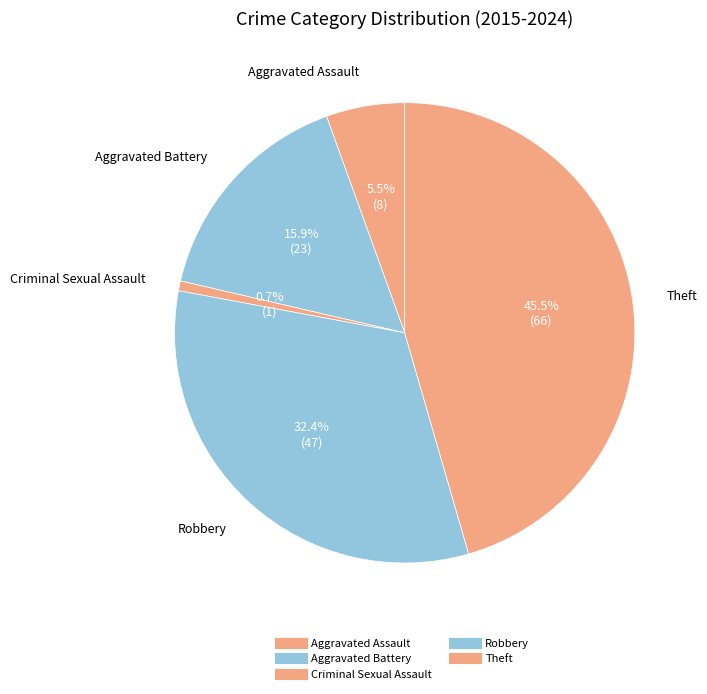

How many slices are in this pie chart?

5